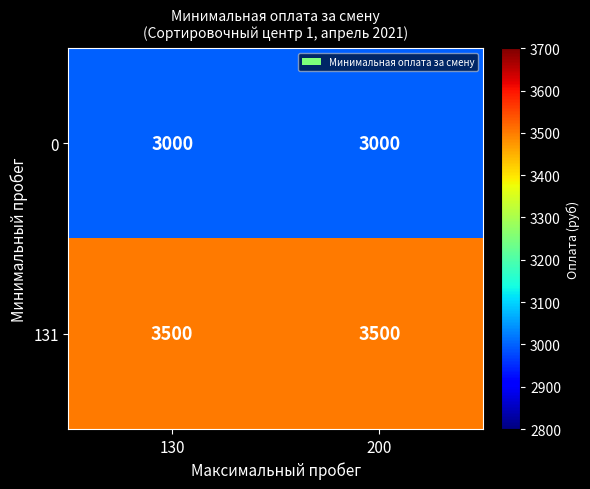

Reading left to right, what are all the values shown in this chart?

0: 130=3000	200=3000
131: 130=3500	200=3500